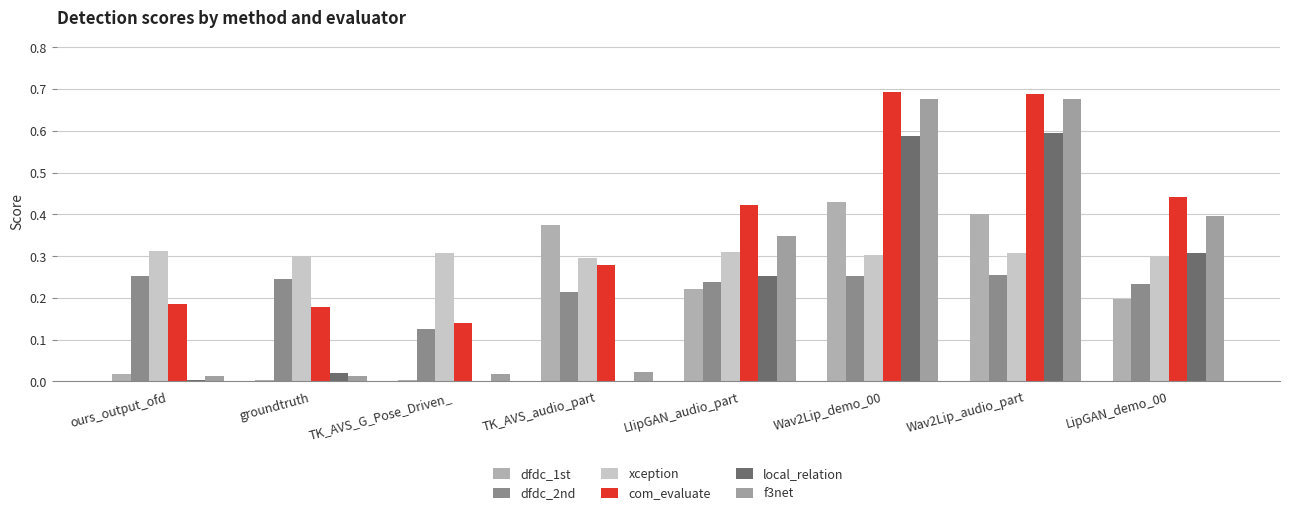

The local_relation series shows 0.6 at Wav2Lip_audio_part. True or false?

True